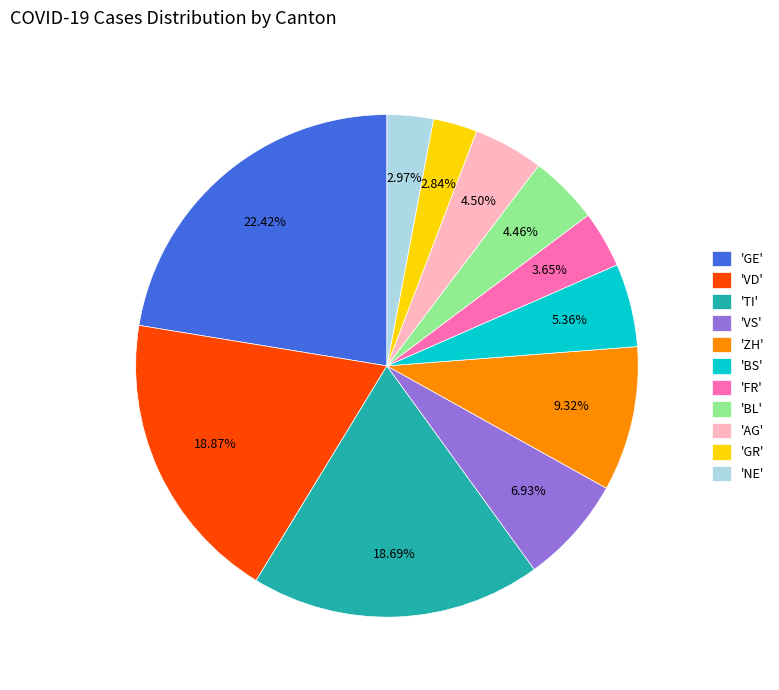

Combined, do 'AG' and 'BL' account for over 50%?

No